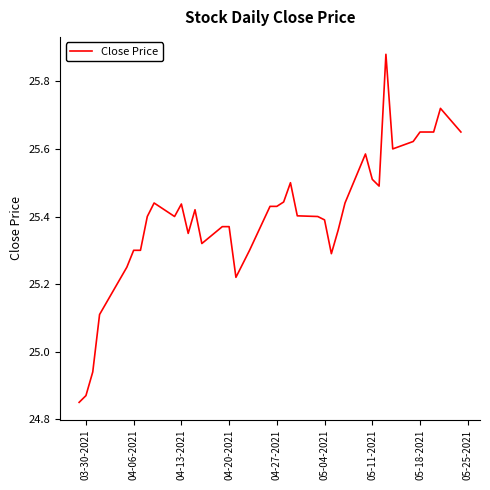

What is the difference between the maximum and minimum values?

1.0